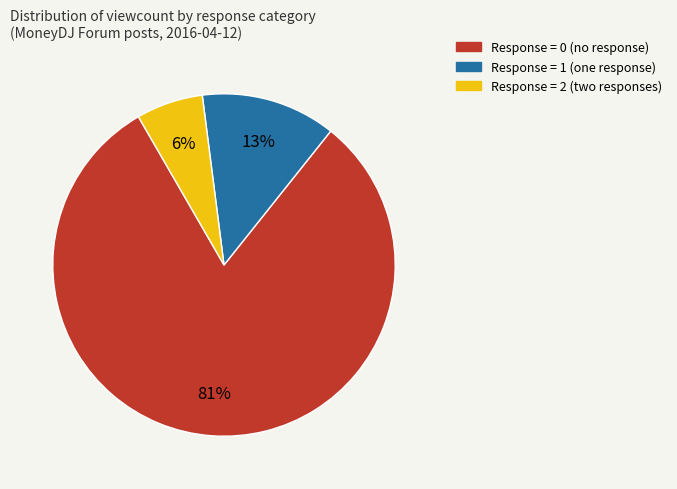

To the nearest percent, what is the average slice percentage?

33%